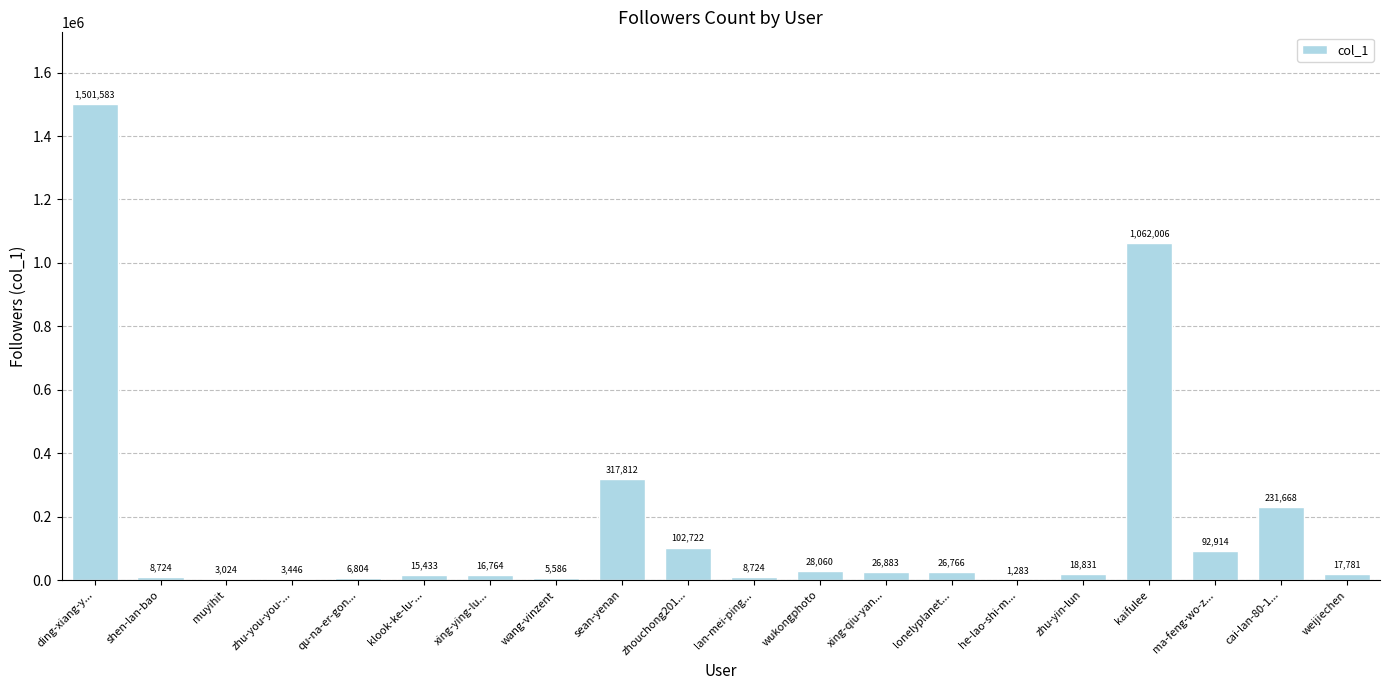

Read the value at zhu-yin-lun, to the nearest 10.

18830